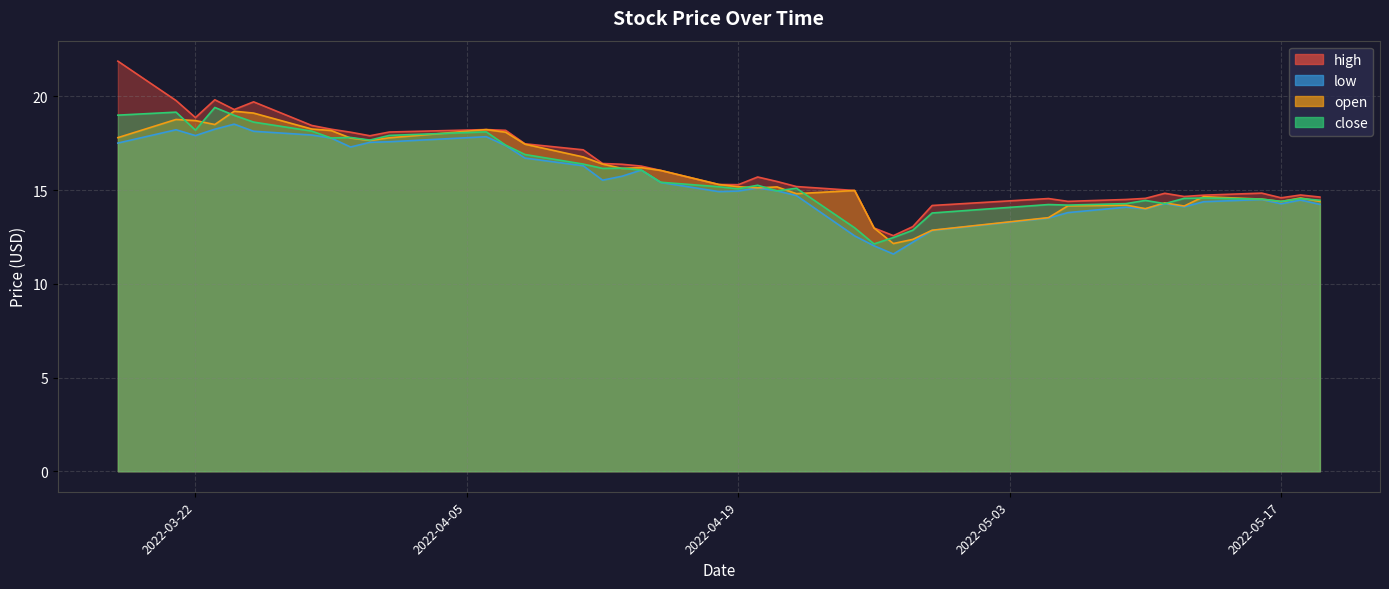

In high, how many points are lower than both neighbors (excluding endpoints)?

8